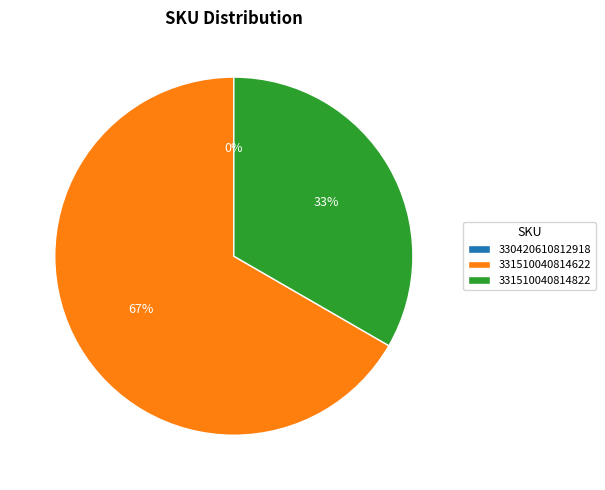

To the nearest percent, what is the average slice percentage?

33%